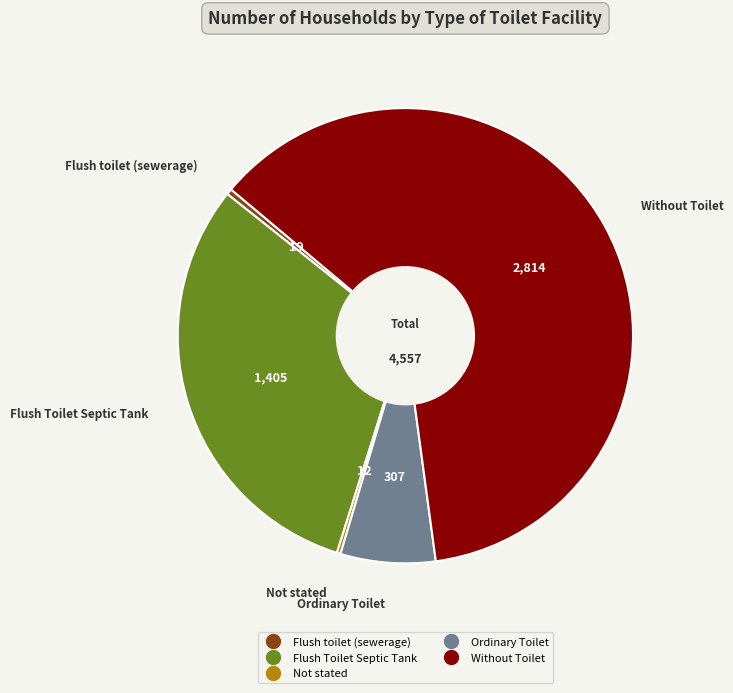

Approximately how many times larger is the value at Without Toilet compared to Ordinary Toilet?

9.2